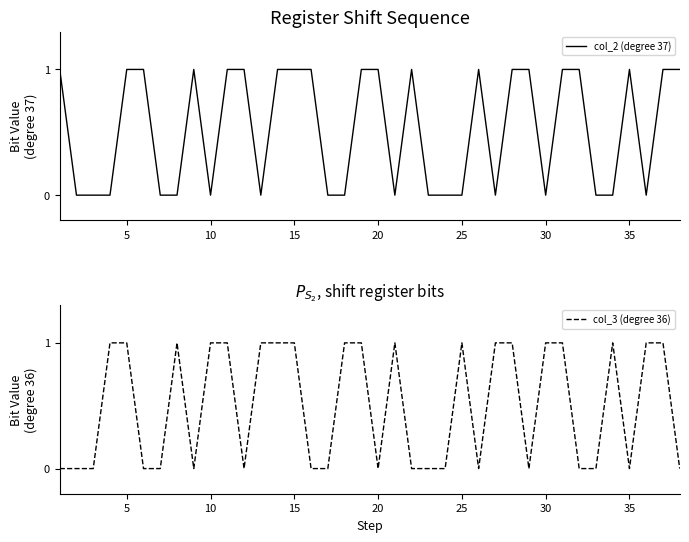

What is the highest value of the col_3 (degree 36) series?

1